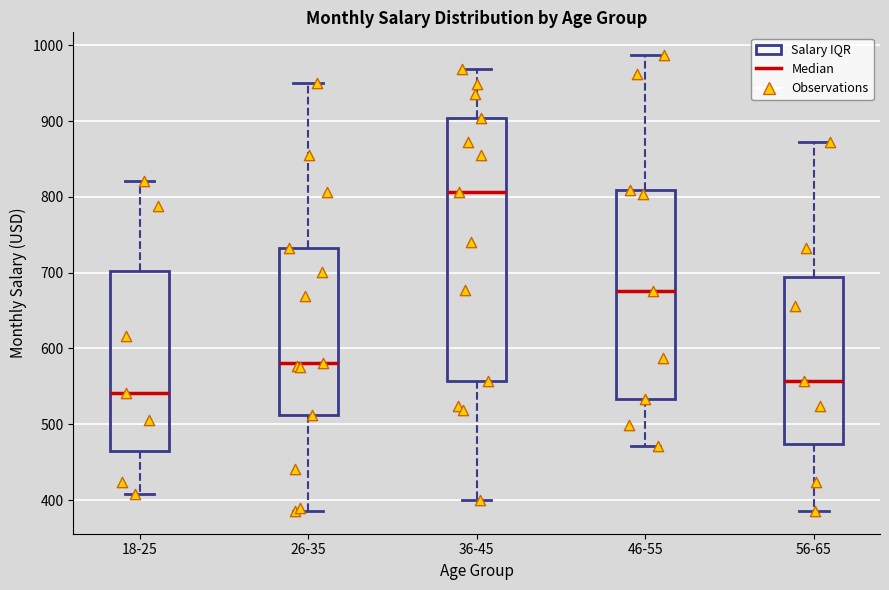

Which box has the lowest median line?

18-25